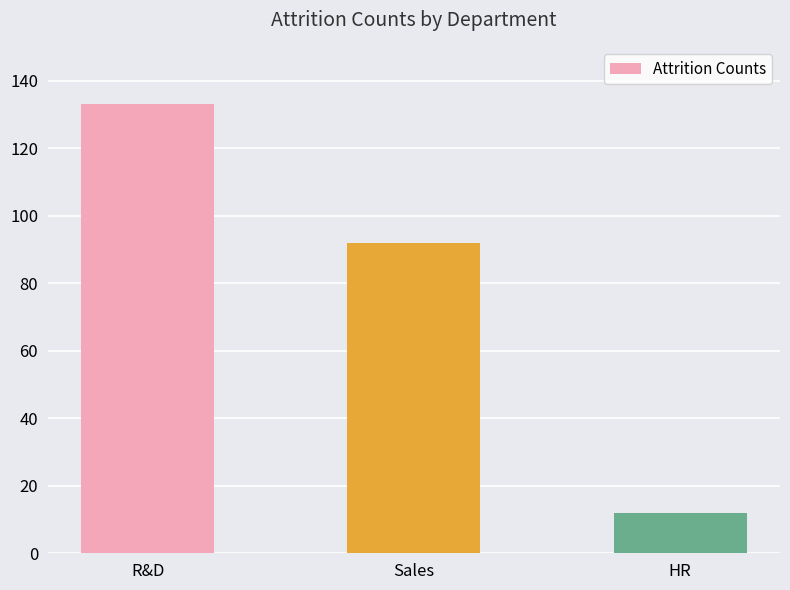

What is the average value?

79